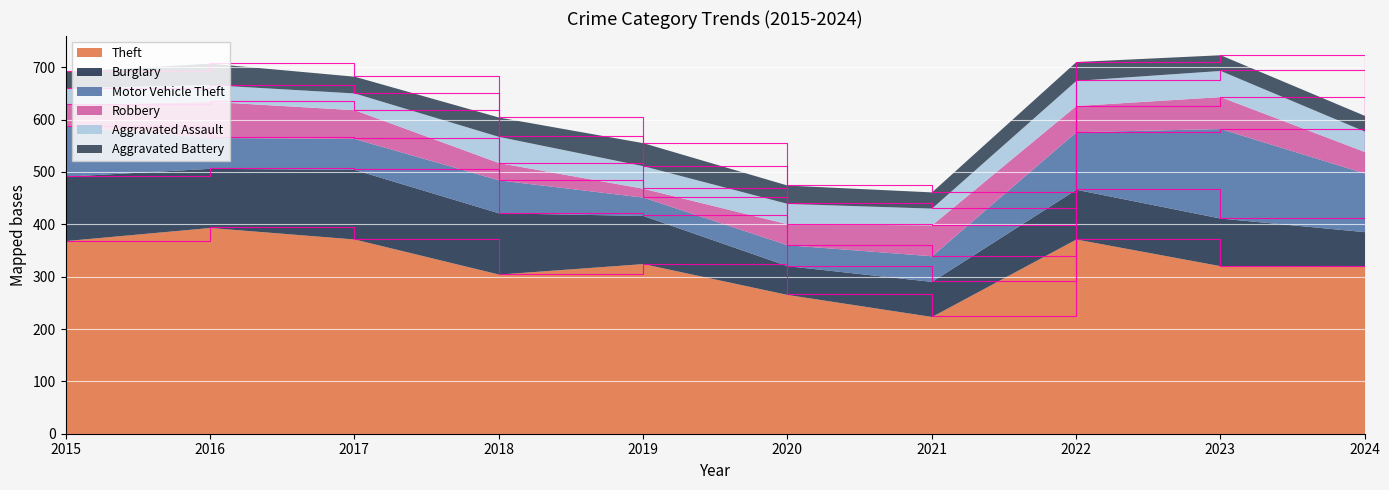

Which category has the lowest value in the Theft series?

2021